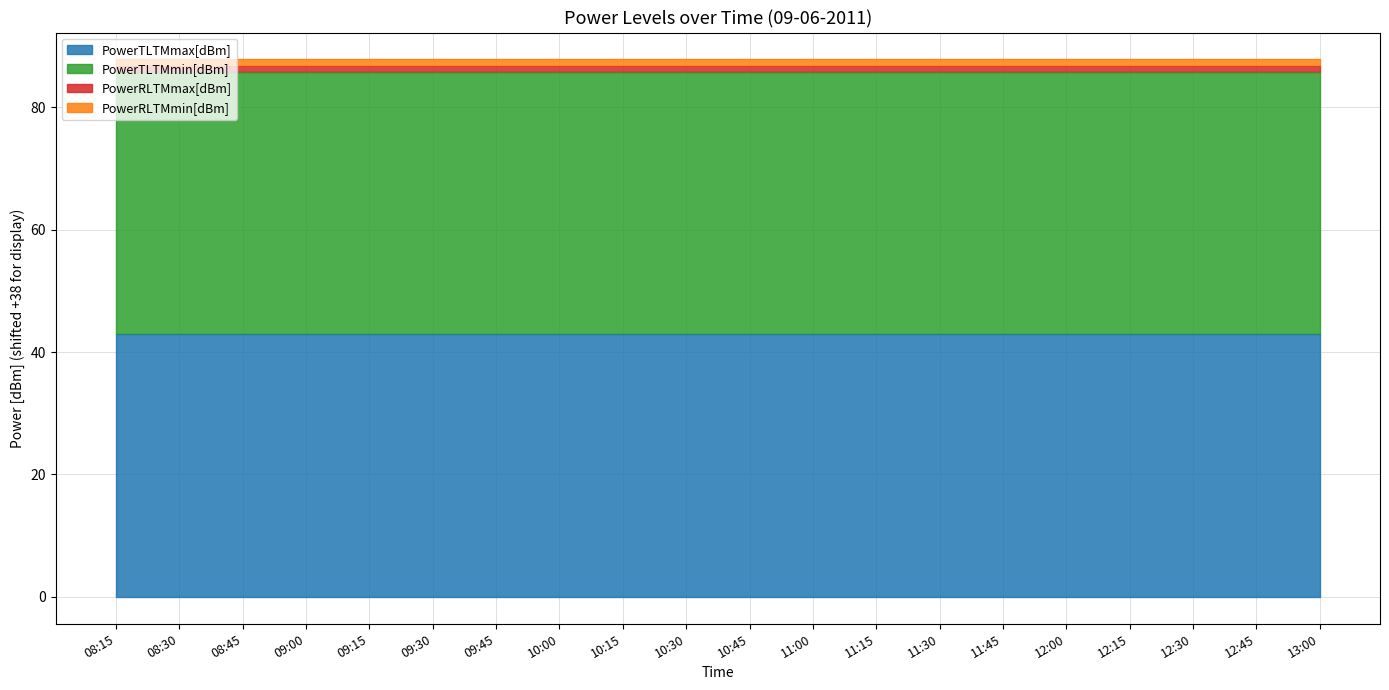

Which series has the widest spread of values?

PowerTLTMmax[dBm]